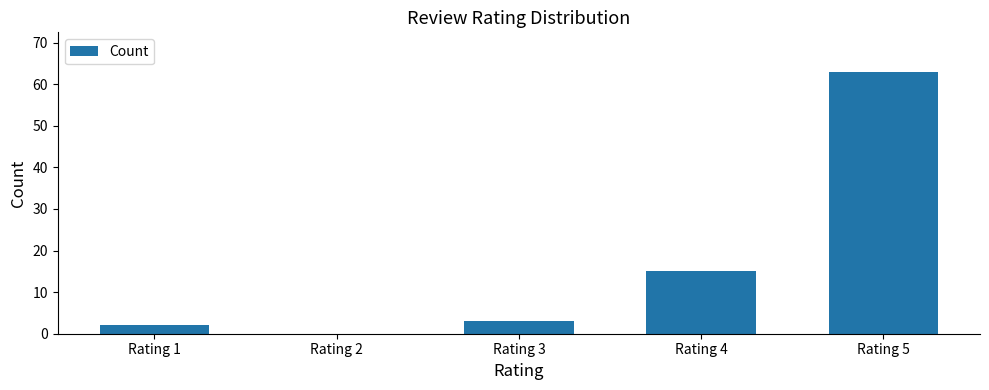

Reading left to right, what are all the values shown in this chart?

Rating 1=2	Rating 2=0	Rating 3=3	Rating 4=15	Rating 5=63